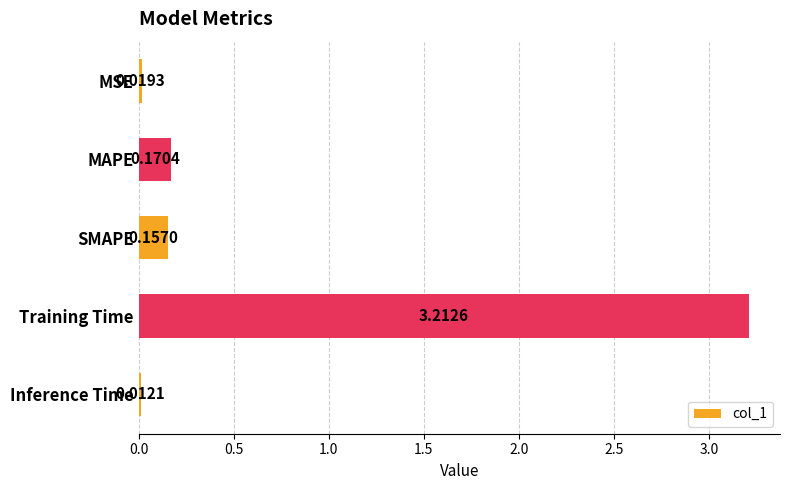

Which category has the highest value across all series?

Training Time